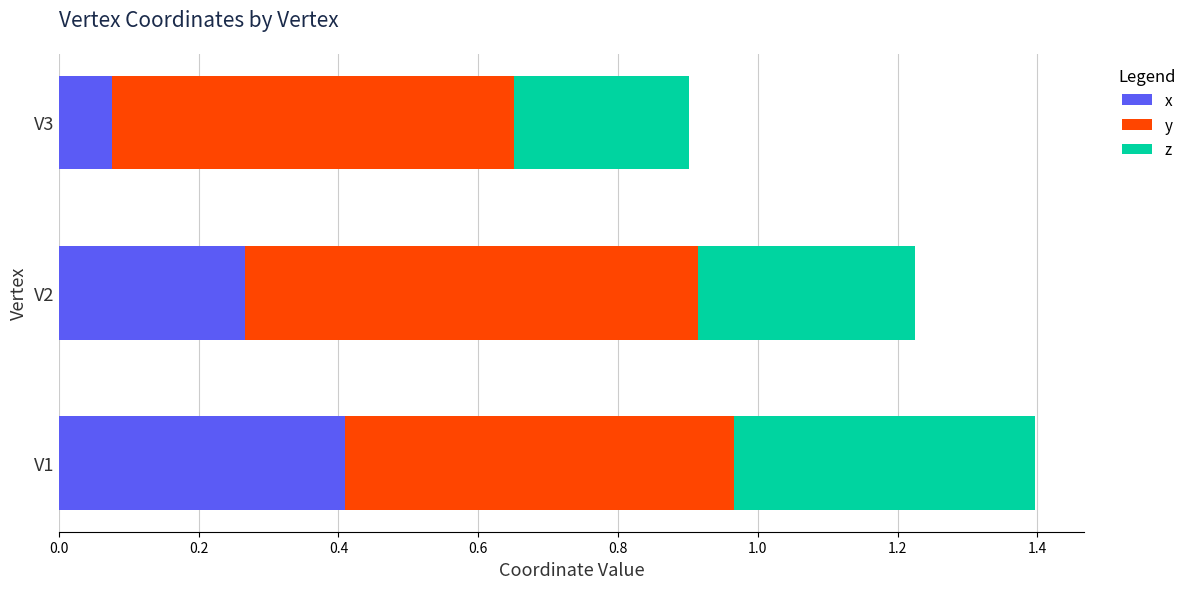

What is the total value across all series at V2?

1.2